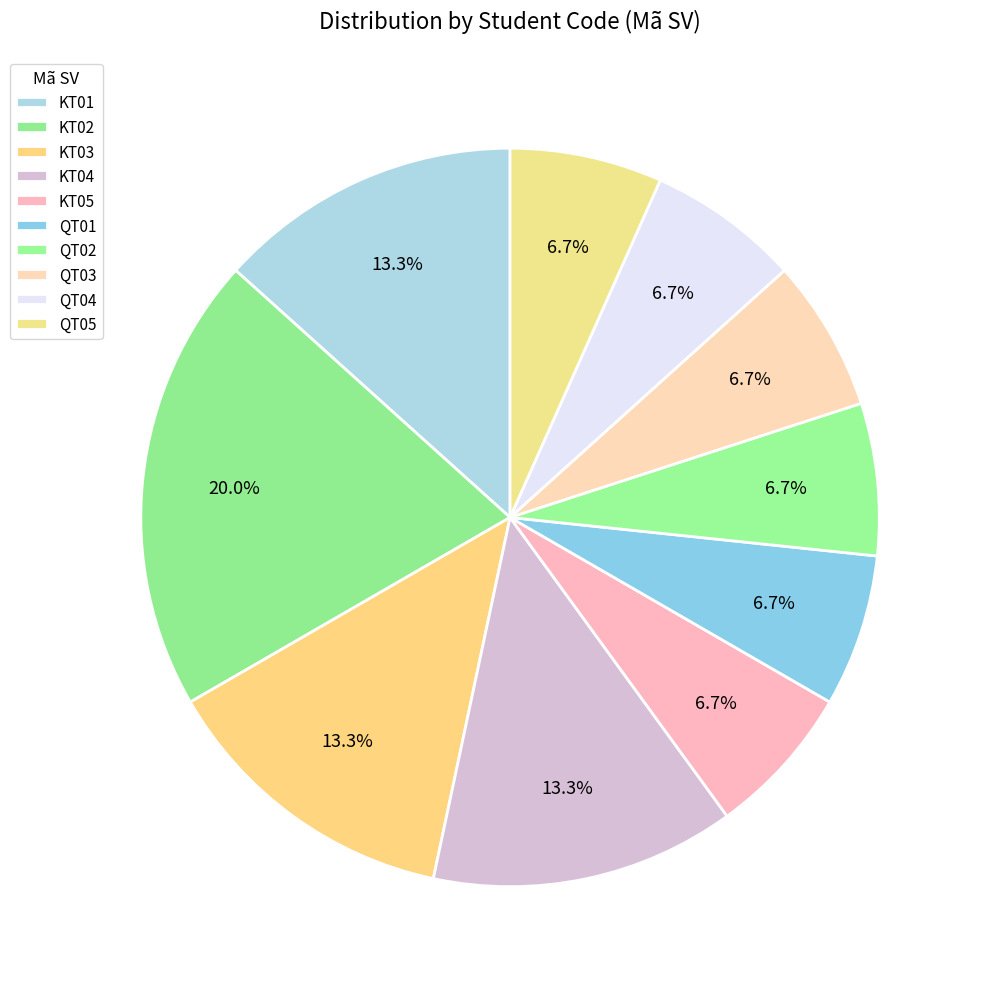

Count the number of slices in the pie.

10